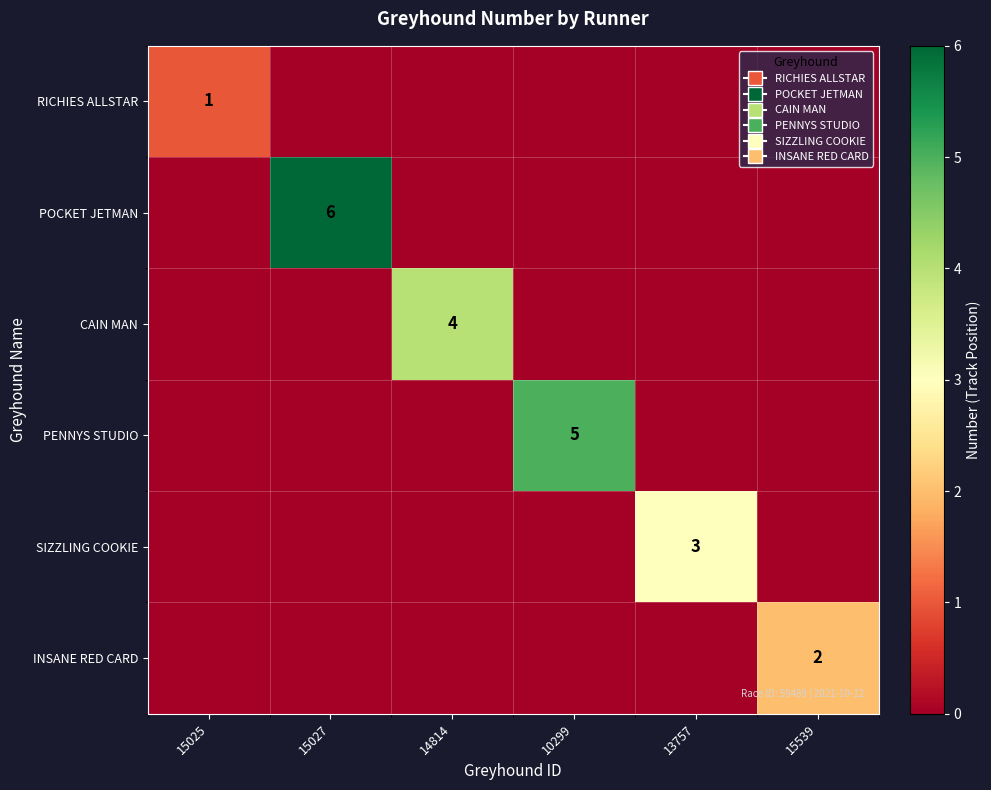

Which series has the largest range (max minus min)?

POCKET JETMAN